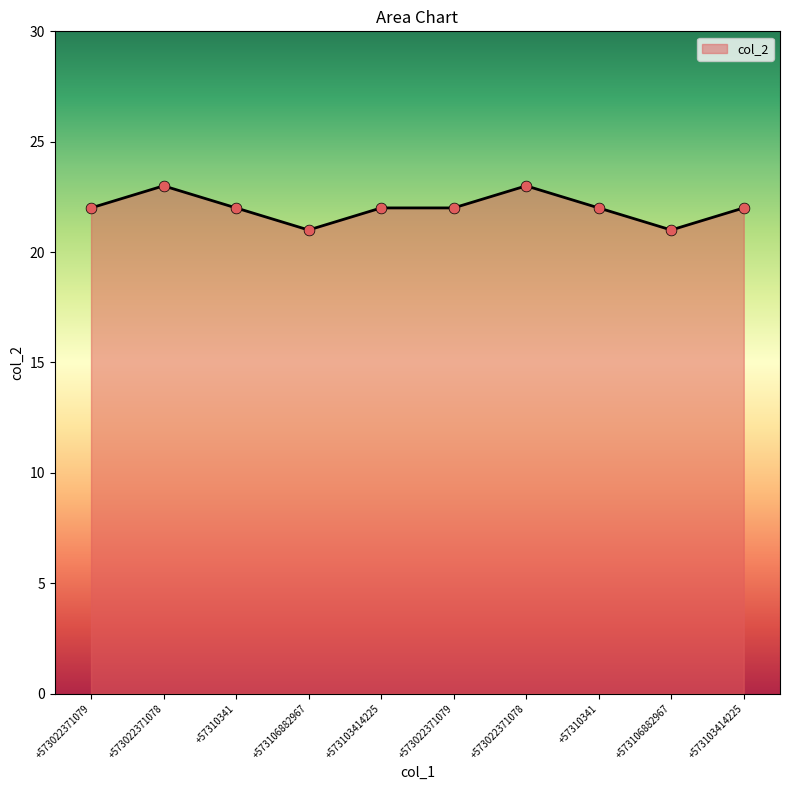

How many lines are shown in the chart?

1